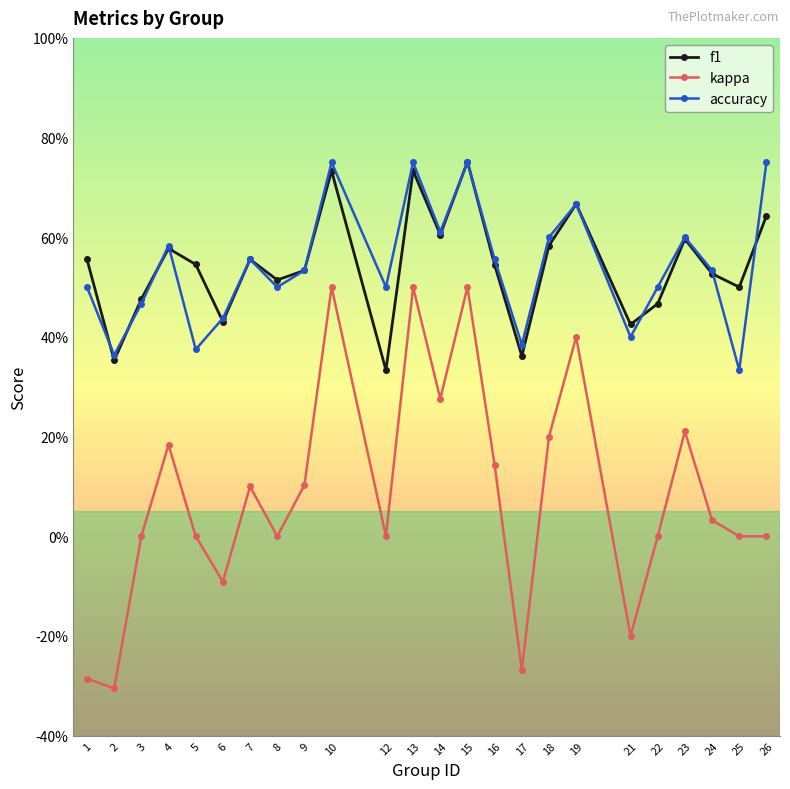

In kappa, how many points are higher than both neighbors (excluding endpoints)?

7